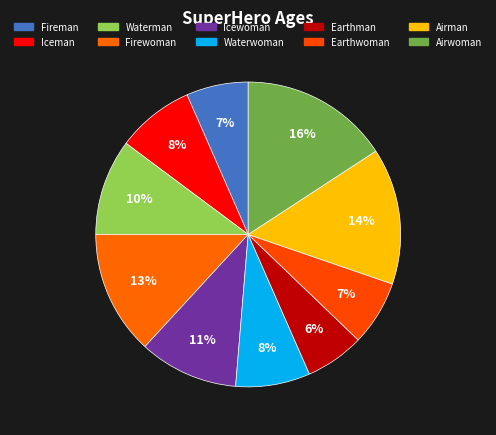

Approximately how many times larger is the value at Airwoman compared to Waterman?

1.5